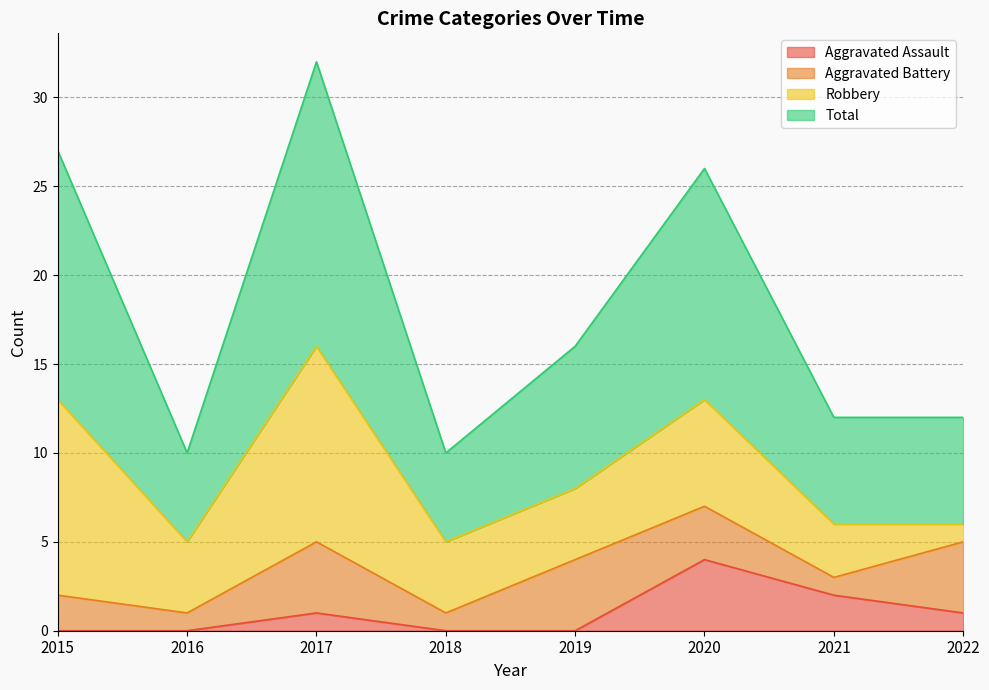

What is the sum of all Total values?

145